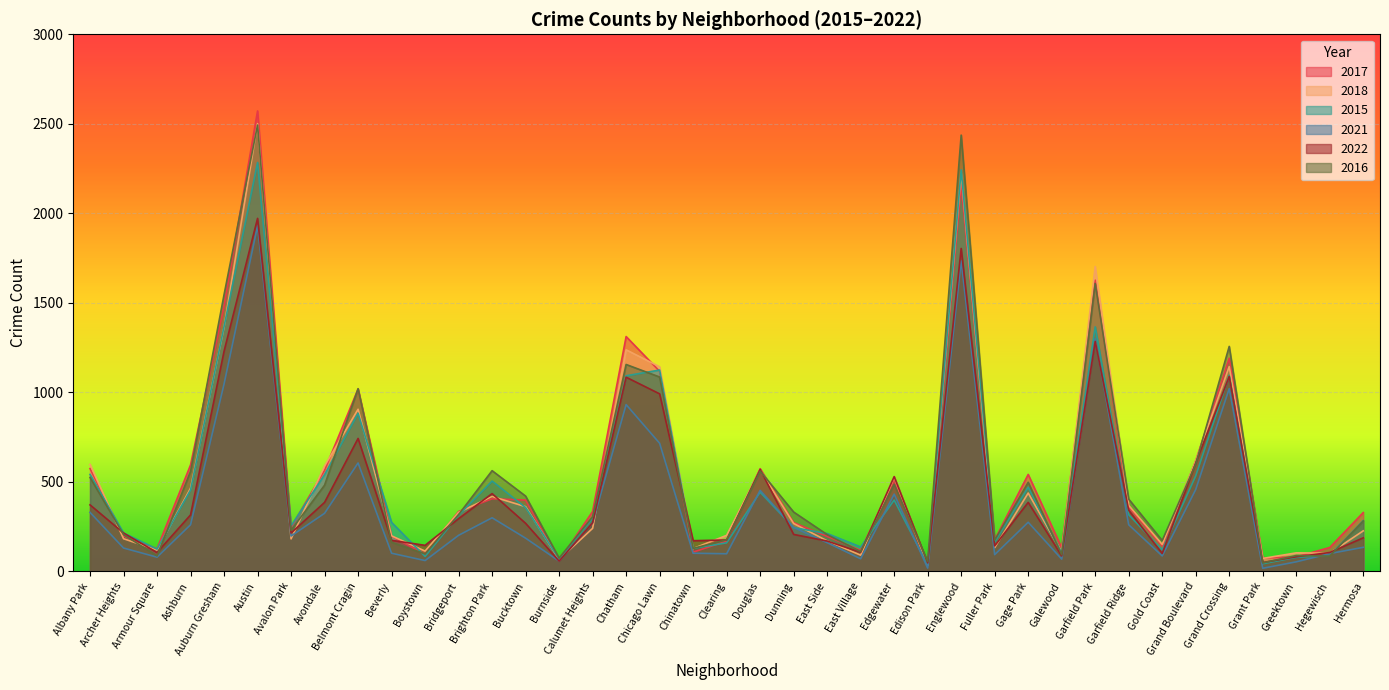

Reading left to right, transcribe all the data shown in this chart.

2017: Albany Park=575	Archer Heights=197	Armour Square=127	Ashburn=595	Auburn Gresham=1482	Austin=2572	Avalon Park=247	Avondale=565	Belmont Cragin=1019	Beverly=197	Boystown=96	Bridgeport=335	Brighton Park=406	Bucktown=399	Burnside=59	Calumet Heights=335	Chatham=1312	Chicago Lawn=1118	Chinatown=108	Clearing=170	Douglas=574	Dunning=273	East Side=196	East Village=118	Edgewater=512	Edison Park=35	Englewood=2162	Fuller Park=177	Gage Park=542	Galewood=132	Garfield Park=1627	Garfield Ridge=359	Gold Coast=143	Grand Boulevard=618	Grand Crossing=1191	Grant Park=75	Greektown=82	Hegewisch=134	Hermosa=329
2018: Albany Park=598	Archer Heights=183	Armour Square=120	Ashburn=465	Auburn Gresham=1364	Austin=2501	Avalon Park=182	Avondale=589	Belmont Cragin=906	Beverly=199	Boystown=114	Bridgeport=330	Brighton Park=419	Bucktown=362	Burnside=67	Calumet Heights=241	Chatham=1238	Chicago Lawn=1143	Chinatown=128	Clearing=202	Douglas=566	Dunning=268	East Side=171	East Village=91	Edgewater=526	Edison Park=35	Englewood=2225	Fuller Park=133	Gage Park=438	Galewood=108	Garfield Park=1703	Garfield Ridge=369	Gold Coast=151	Grand Boulevard=617	Grand Crossing=1144	Grant Park=73	Greektown=104	Hegewisch=102	Hermosa=227
2015: Albany Park=542	Archer Heights=215	Armour Square=125	Ashburn=455	Auburn Gresham=1368	Austin=2284	Avalon Park=255	Avondale=541	Belmont Cragin=884	Beverly=274	Boystown=84	Bridgeport=314	Brighton Park=505	Bucktown=357	Burnside=70	Calumet Heights=297	Chatham=1093	Chicago Lawn=1125	Chinatown=129	Clearing=160	Douglas=443	Dunning=245	East Side=212	East Village=137	Edgewater=399	Edison Park=36	Englewood=2243	Fuller Park=164	Gage Park=471	Galewood=103	Garfield Park=1366	Garfield Ridge=317	Gold Coast=120	Grand Boulevard=534	Grand Crossing=1095	Grant Park=43	Greektown=79	Hegewisch=90	Hermosa=284
2021: Albany Park=330	Archer Heights=131	Armour Square=80	Ashburn=261	Auburn Gresham=1047	Austin=1930	Avalon Park=198	Avondale=325	Belmont Cragin=606	Beverly=102	Boystown=61	Bridgeport=202	Brighton Park=300	Bucktown=186	Burnside=58	Calumet Heights=272	Chatham=932	Chicago Lawn=716	Chinatown=102	Clearing=99	Douglas=453	Dunning=246	East Side=161	East Village=71	Edgewater=432	Edison Park=19	Englewood=1735	Fuller Park=94	Gage Park=275	Galewood=69	Garfield Park=1300	Garfield Ridge=261	Gold Coast=87	Grand Boulevard=458	Grand Crossing=1021	Grant Park=18	Greektown=54	Hegewisch=100	Hermosa=135
2022: Albany Park=372	Archer Heights=215	Armour Square=106	Ashburn=316	Auburn Gresham=1230	Austin=1972	Avalon Park=215	Avondale=386	Belmont Cragin=743	Beverly=174	Boystown=146	Bridgeport=295	Brighton Park=435	Bucktown=269	Burnside=58	Calumet Heights=272	Chatham=1085	Chicago Lawn=992	Chinatown=172	Clearing=176	Douglas=570	Dunning=207	East Side=170	East Village=107	Edgewater=530	Edison Park=48	Englewood=1804	Fuller Park=143	Gage Park=386	Galewood=87	Garfield Park=1285	Garfield Ridge=342	Gold Coast=101	Grand Boulevard=606	Grand Crossing=1089	Grant Park=50	Greektown=82	Hegewisch=106	Hermosa=188
2016: Albany Park=525	Archer Heights=206	Armour Square=87	Ashburn=559	Auburn Gresham=1546	Austin=2493	Avalon Park=230	Avondale=482	Belmont Cragin=1021	Beverly=163	Boystown=98	Bridgeport=318	Brighton Park=563	Bucktown=421	Burnside=75	Calumet Heights=306	Chatham=1156	Chicago Lawn=1086	Chinatown=129	Clearing=177	Douglas=561	Dunning=332	East Side=206	East Village=111	Edgewater=487	Edison Park=56	Englewood=2437	Fuller Park=175	Gage Park=498	Galewood=94	Garfield Park=1608	Garfield Ridge=404	Gold Coast=173	Grand Boulevard=601	Grand Crossing=1257	Grant Park=48	Greektown=89	Hegewisch=86	Hermosa=282